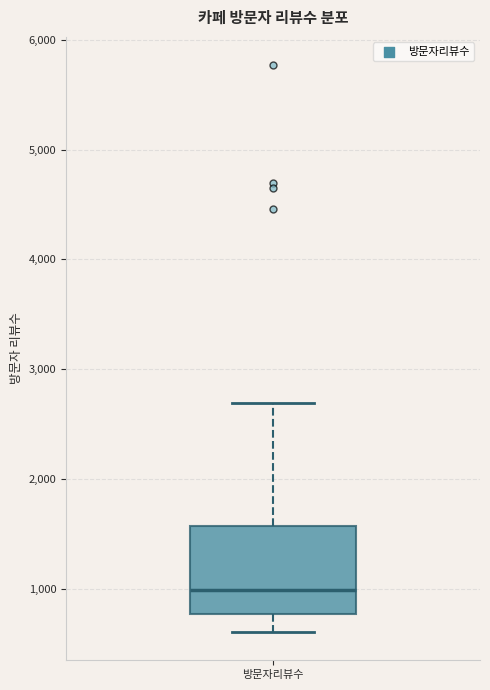

Where is the lower edge of the box for 방문자리뷰수 on the y-axis? The values are not printed on the chart, so give them approximately, as read against the axis.

800